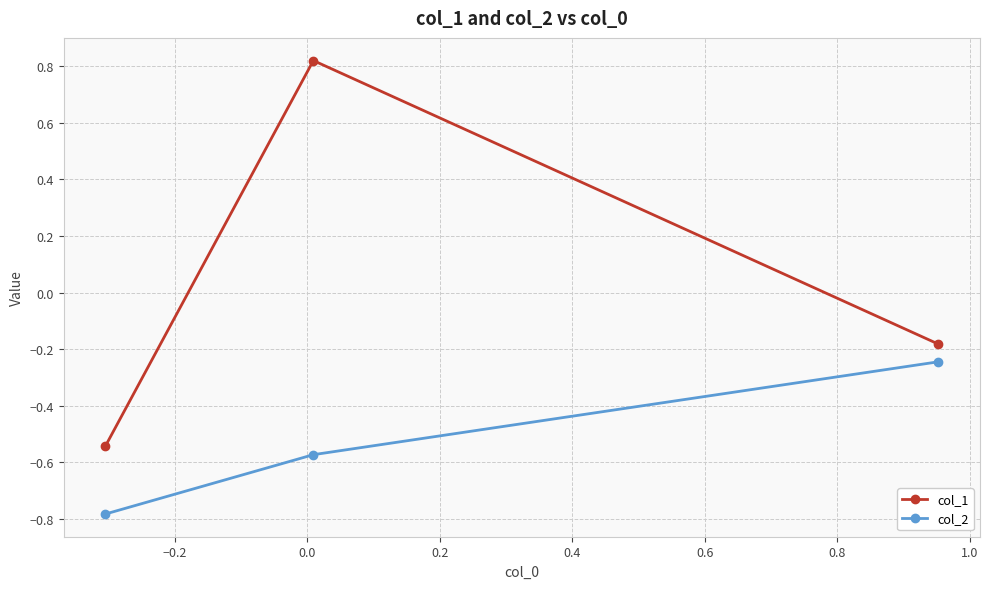

Rank the series by their maximum value, from highest to lowest.

col_1, col_2